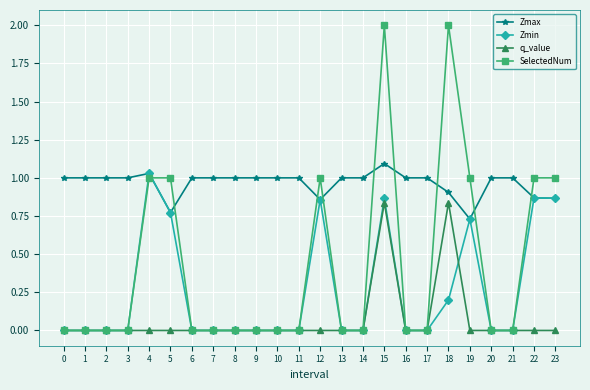

True or false: Zmin has a value of 0.4 at 3.

False